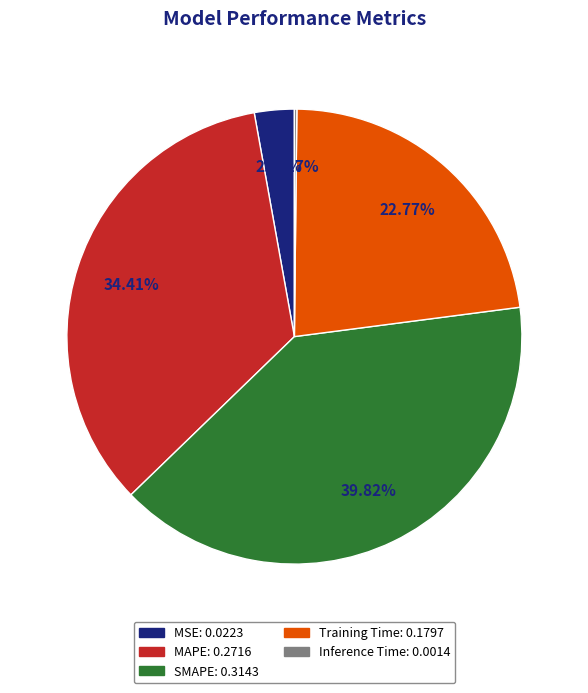

Does any single category account for the majority?

No